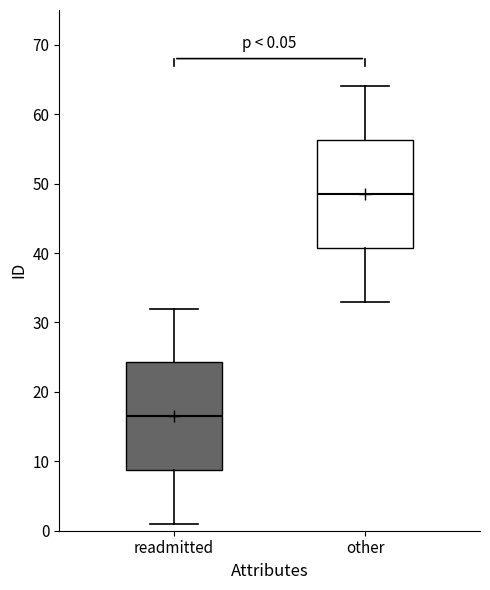

Which box's median line is the lowest?

readmitted